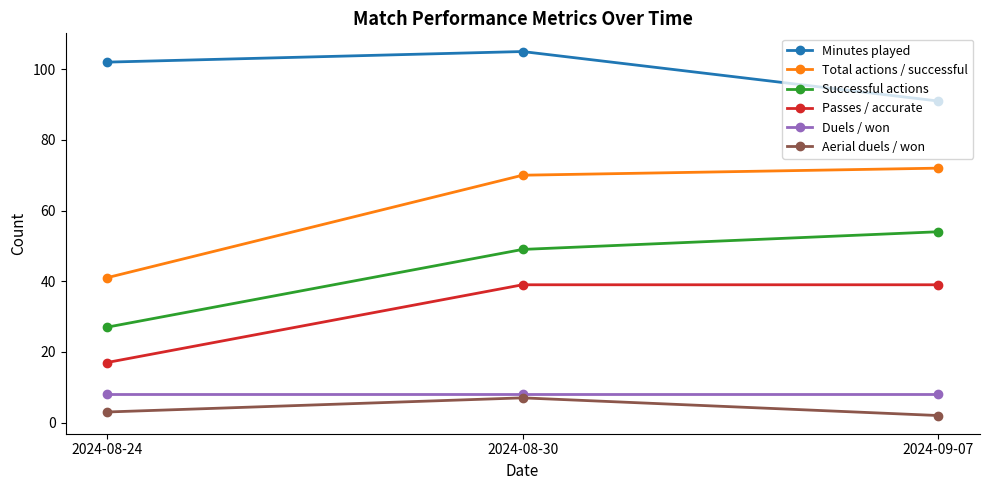

How many categories are shown in the chart?

3